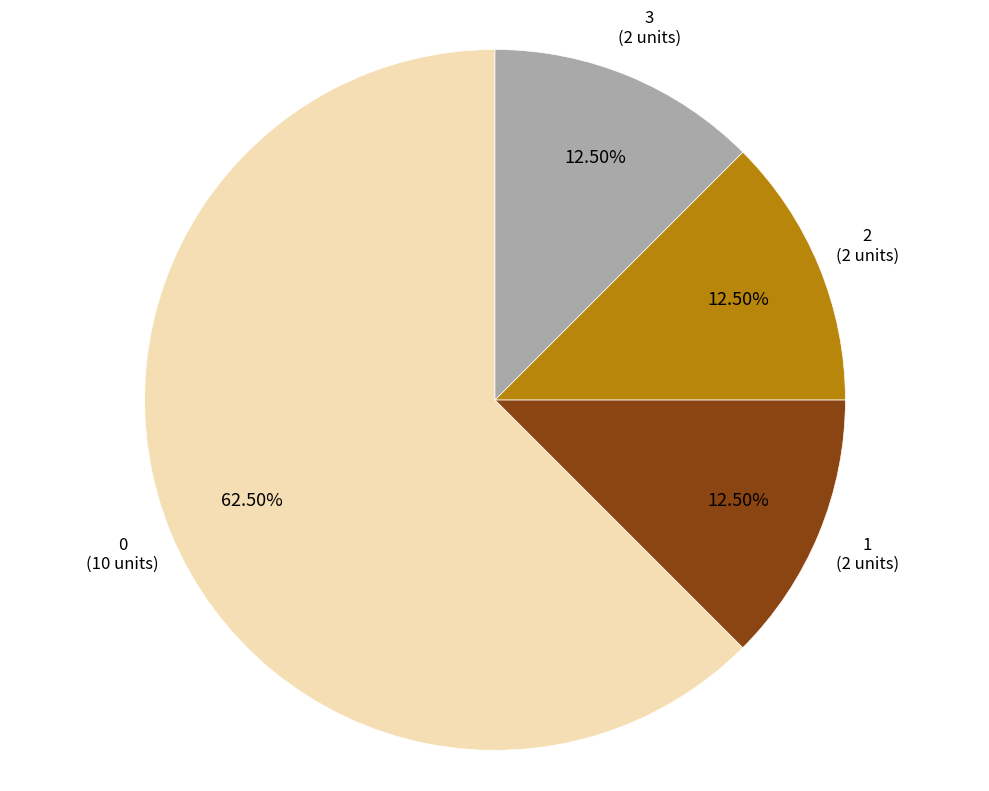

Is there any slice that represents more than half of the pie?

Yes